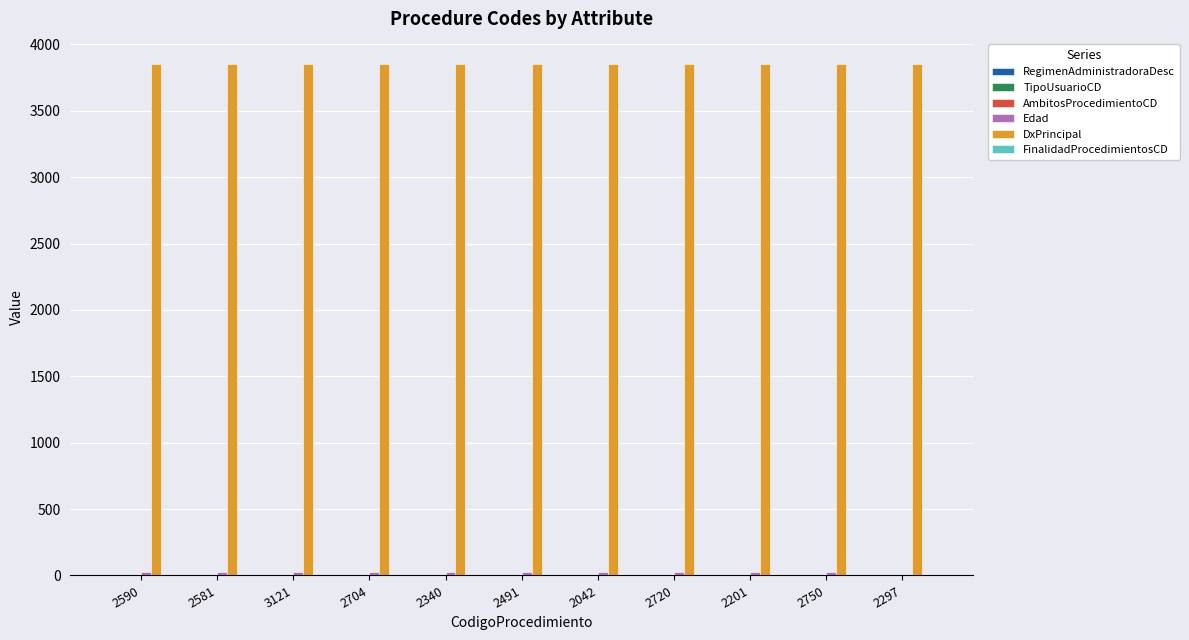

Which series has the largest total across all categories?

DxPrincipal